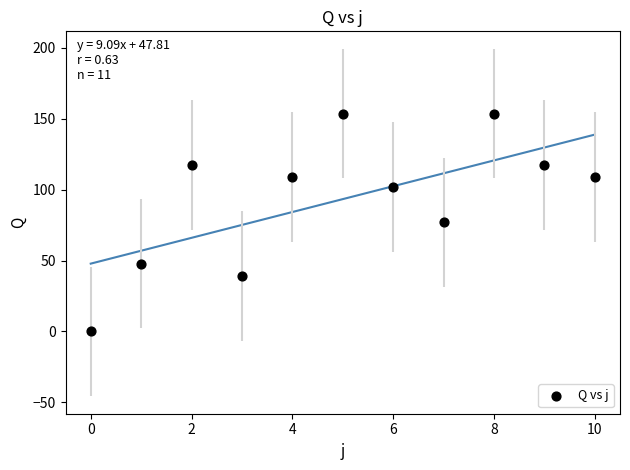

What is the range of Y values (max minus min)?

153.6